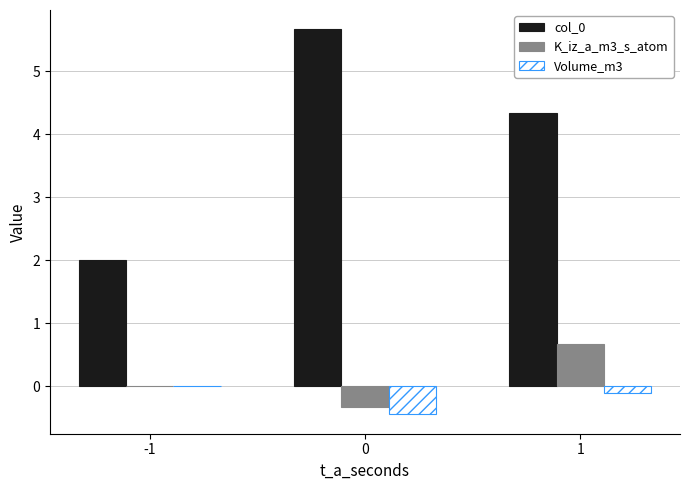

True or false: Volume_m3 has a value of -0.4 at 0.

True